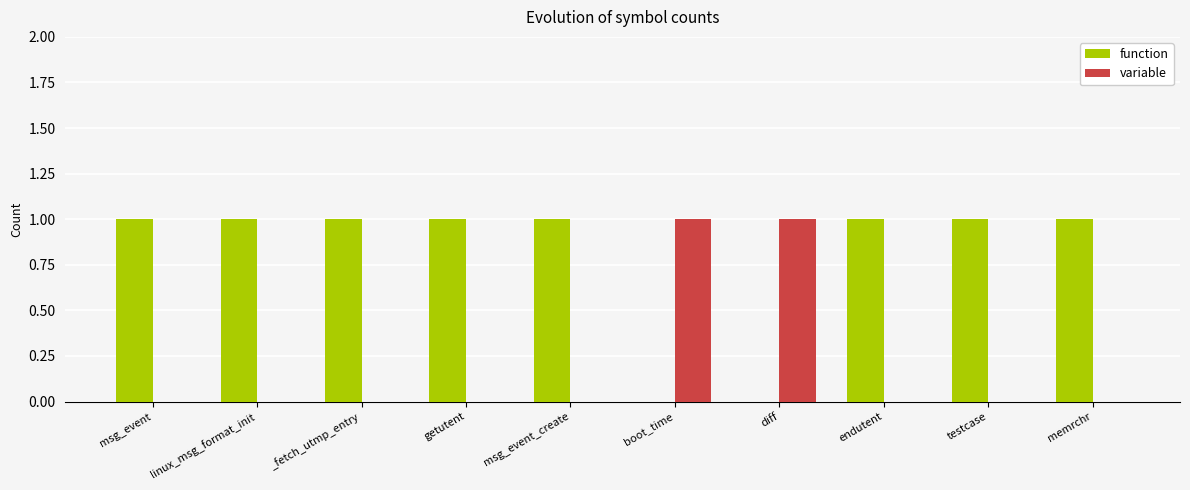

How many data points does each series have?

10